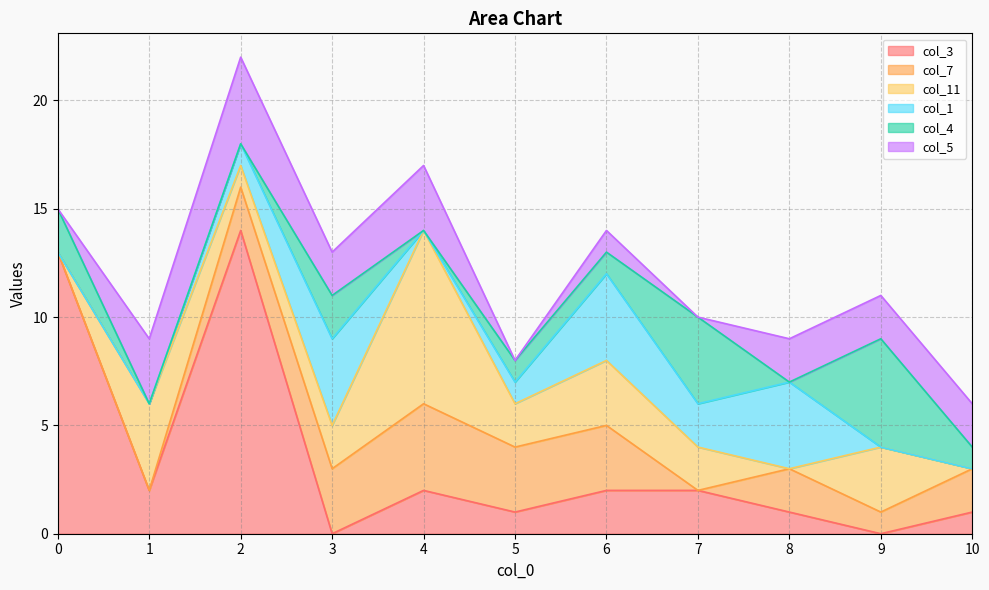

Rank the series at 10 from highest to lowest value.

col_7, col_5, col_3, col_4, col_11, col_1